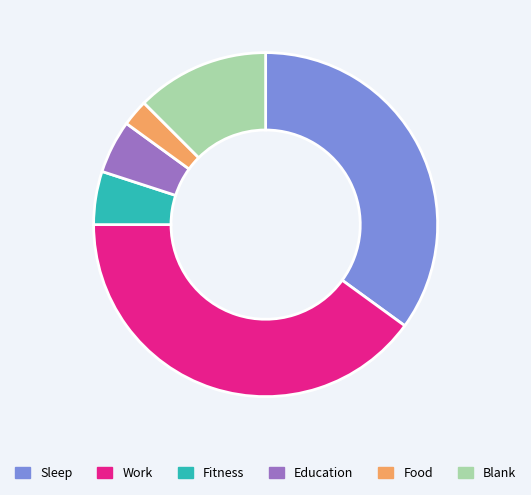

Is it true that Blank is 12% of the pie?

True